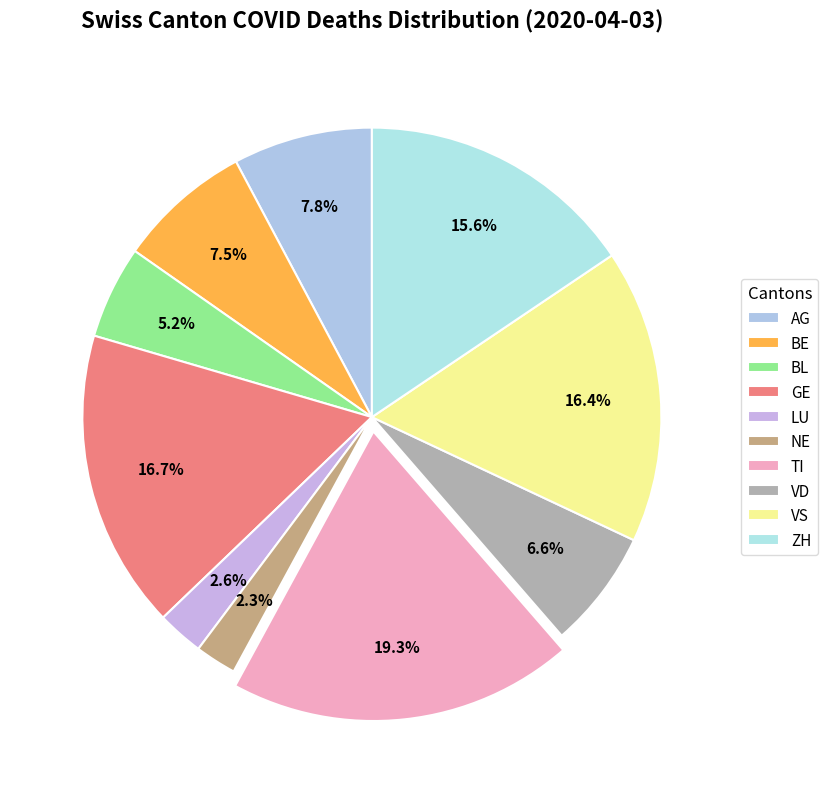

What is the total percentage of TI and BE?

26.8%